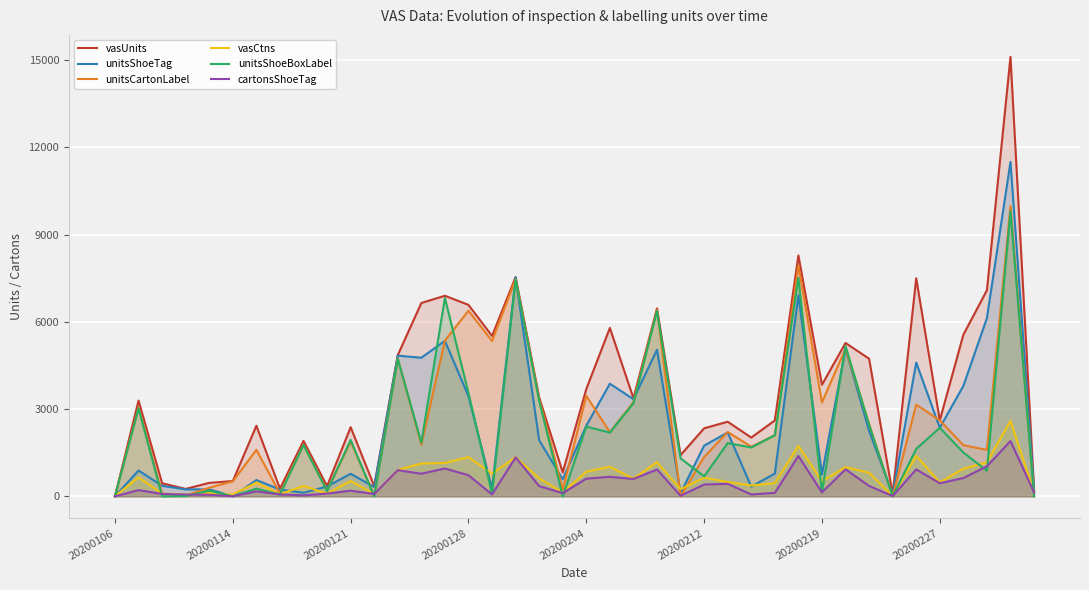

The vasUnits series shows 526 at 20200114. True or false?

True